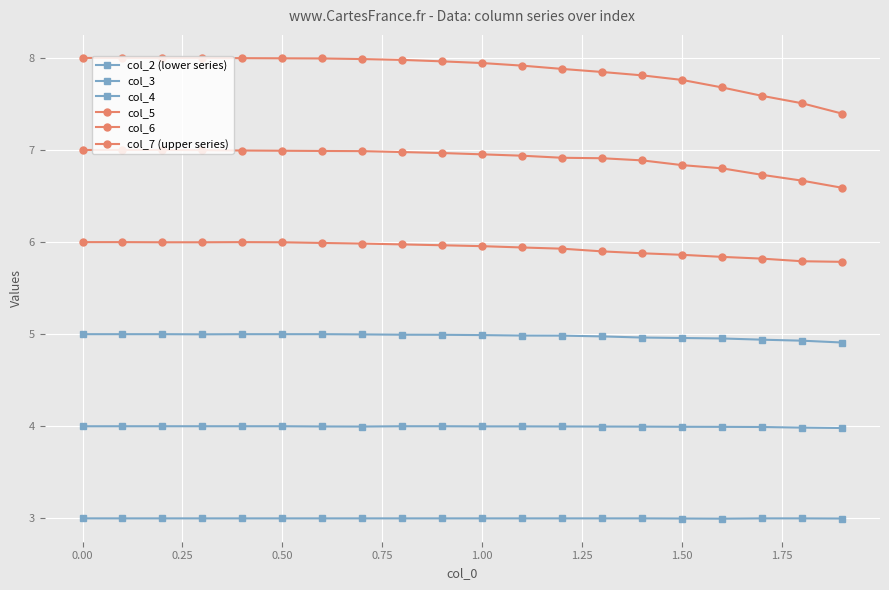

Is this an area chart (filled region under the line)?

No